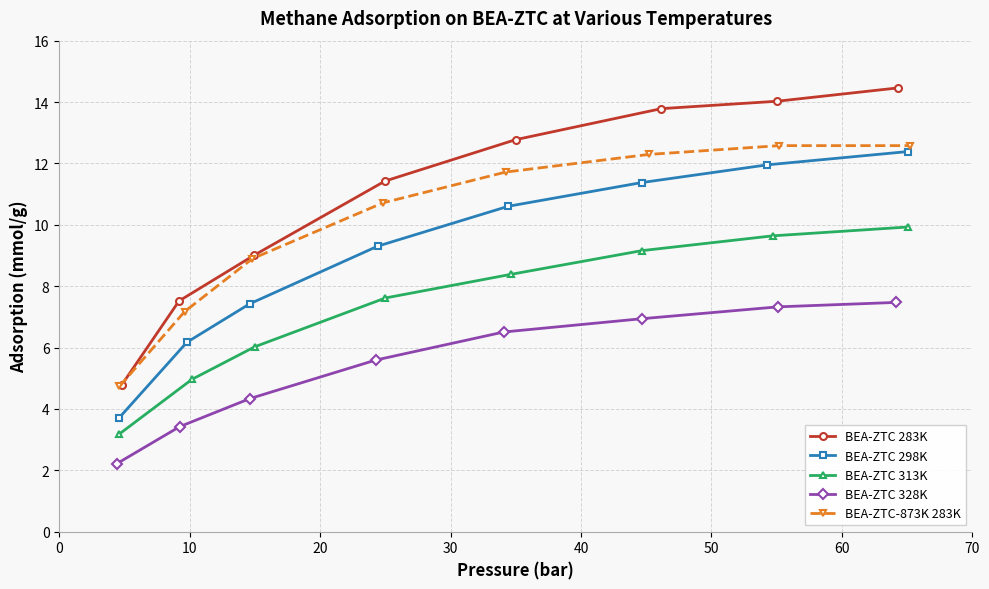

What is the value of the BEA-ZTC 298K point at the 8th from the left?

12.4